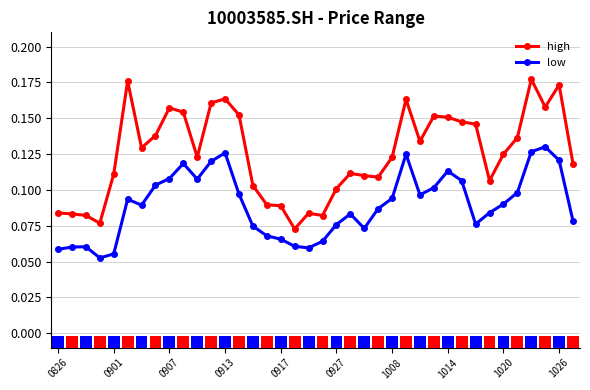

At how many categories does at least one series exceed 0?

38